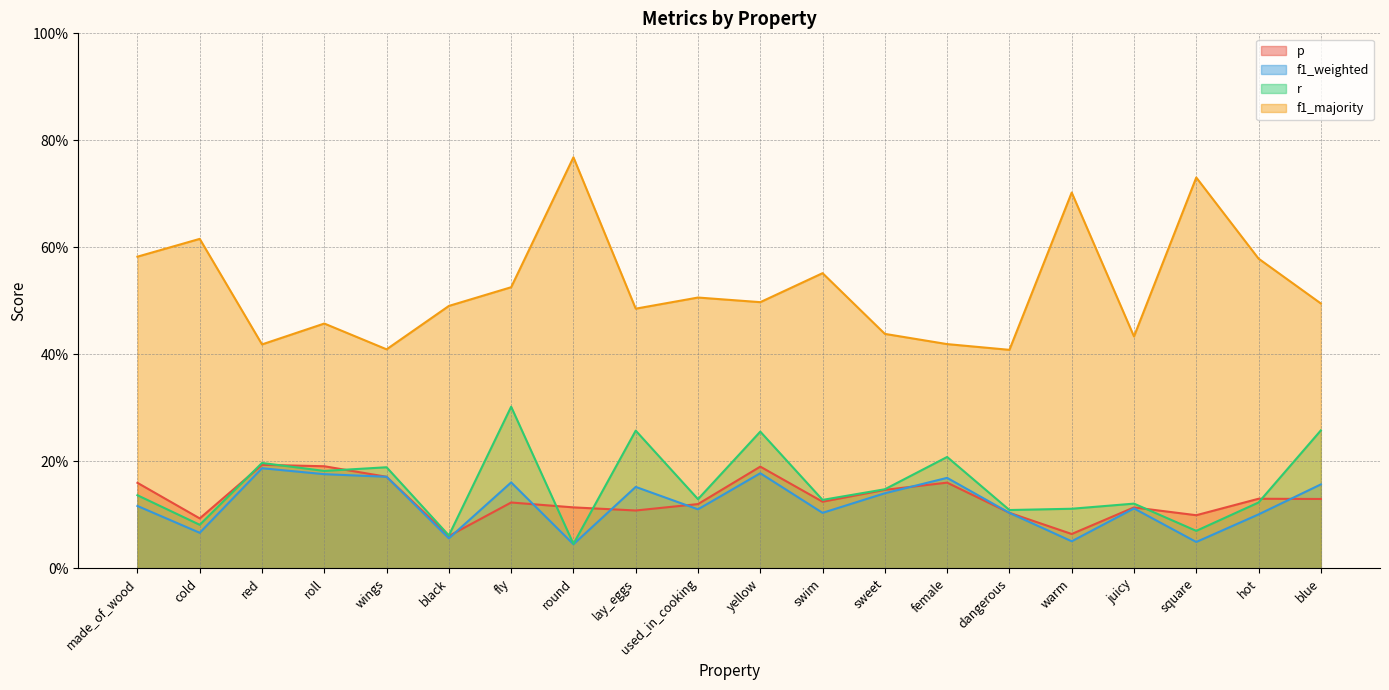

What is the sum of all f1_majority values?

10.5